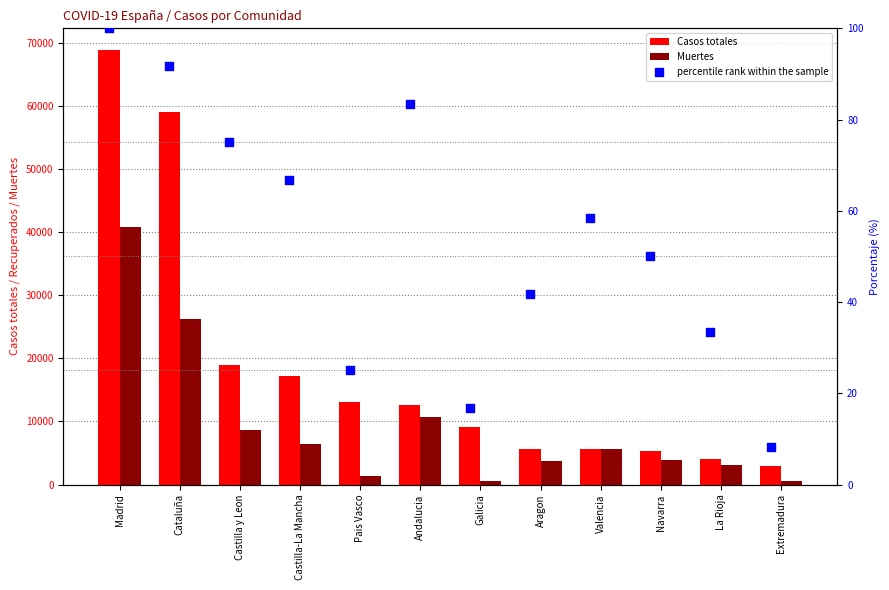

Is the value of Muertes at Pais Vasco greater than the value of Casos totales at Aragon?

No